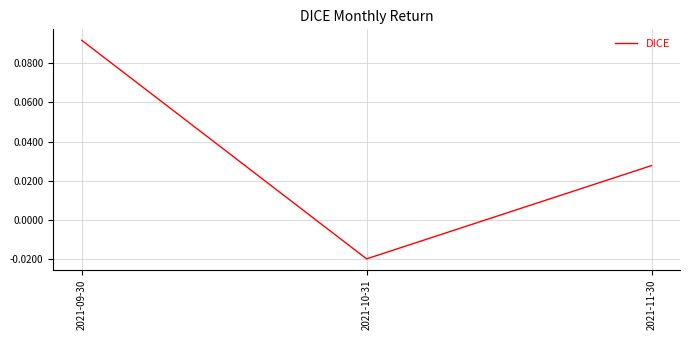

What position from the left is 2021-10-31?

2